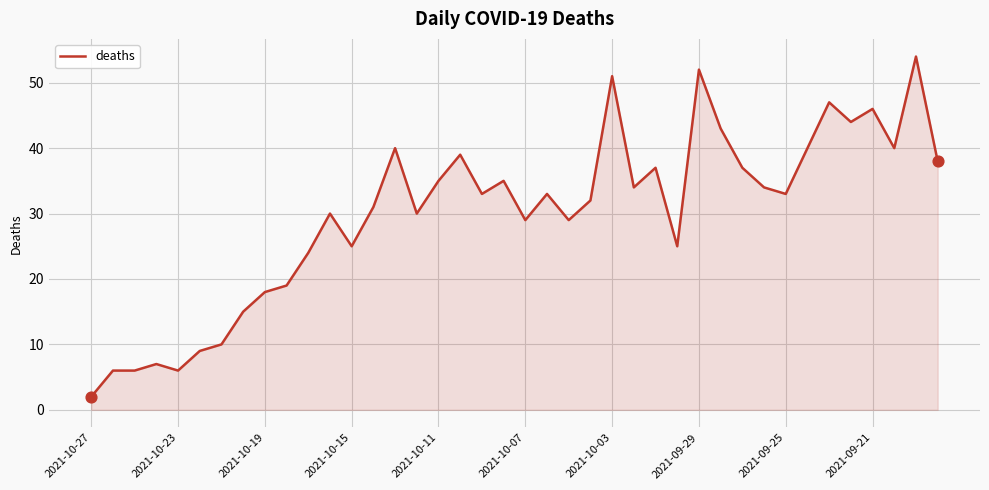

What is the greatest value displayed?

54